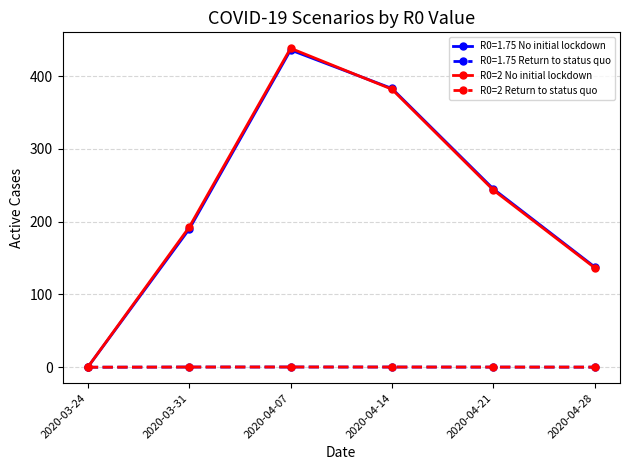

At which category is the sum across all series the highest?

2020-04-07